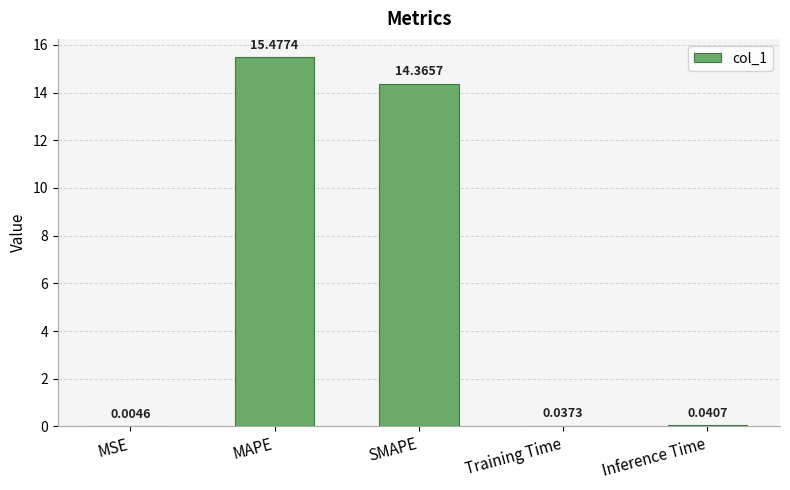

Are the bars horizontal?

No